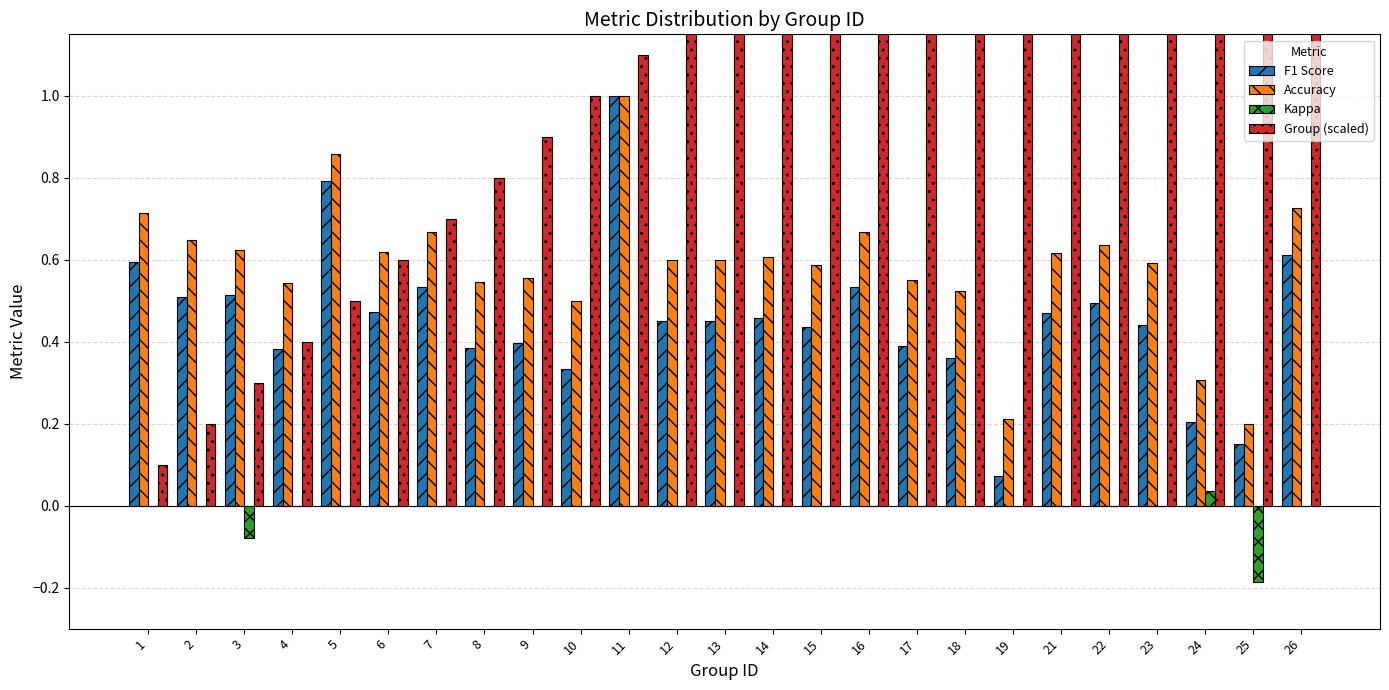

Reading left to right, list all the values displayed in this chart.

F1 Score: 0.6	0.5	0.5	0.4	0.8	0.5	0.5	0.4	0.4	0.3	1.0	0.5	0.5	0.5	0.4	0.5	0.4	0.4	0.1	0.5	0.5	0.4	0.2	0.2	0.6
Accuracy: 0.7	0.6	0.6	0.5	0.9	0.6	0.7	0.5	0.6	0.5	1.0	0.6	0.6	0.6	0.6	0.7	0.6	0.5	0.2	0.6	0.6	0.6	0.3	0.2	0.7
Kappa: 0.0	0.0	-0.1	0.0	0.0	0.0	0.0	0.0	0.0	0.0	0.0	0.0	0.0	0.0	0.0	0.0	0.0	0.0	0.0	0.0	0.0	0.0	0.0	-0.2	0.0
Group (scaled): 0.1	0.2	0.3	0.4	0.5	0.6	0.7	0.8	0.9	1.0	1.1	1.2	1.3	1.4	1.5	1.6	1.7	1.8	1.9	2.1	2.2	2.3	2.4	2.5	2.6